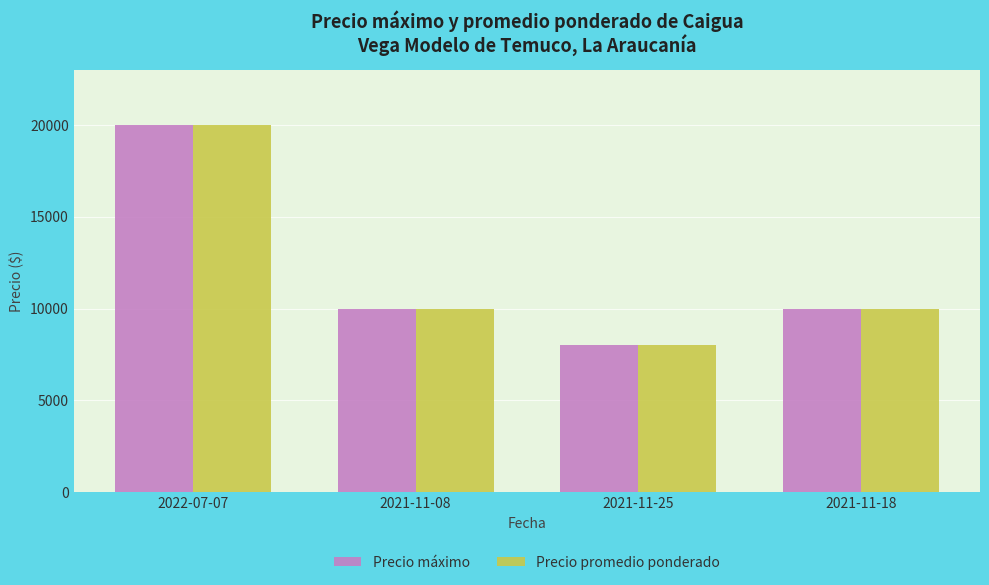

At which label does Precio promedio ponderado first exceed 10000?

2022-07-07